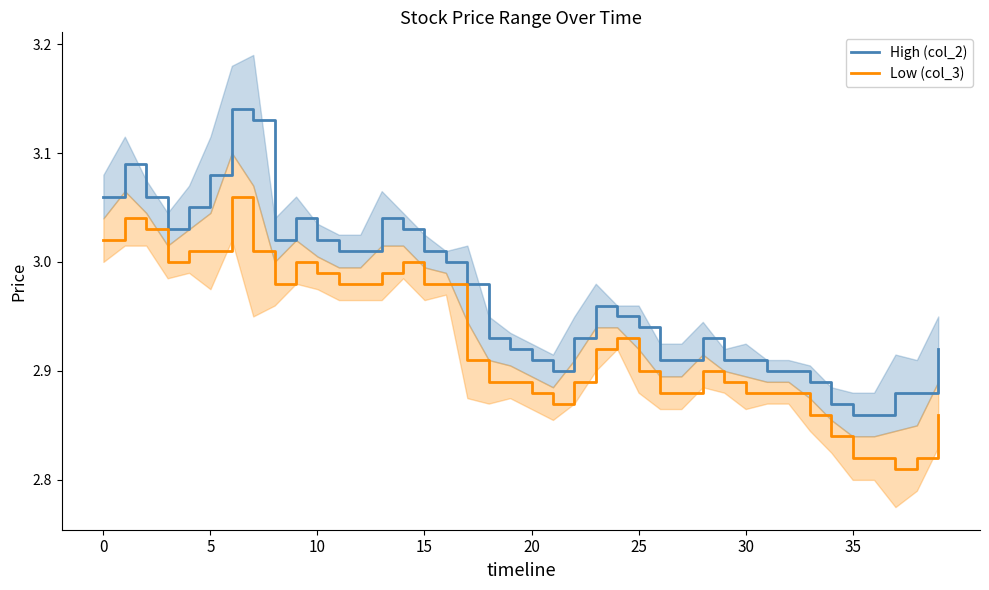

What is the sum of all Low (col_3) values?

117.2